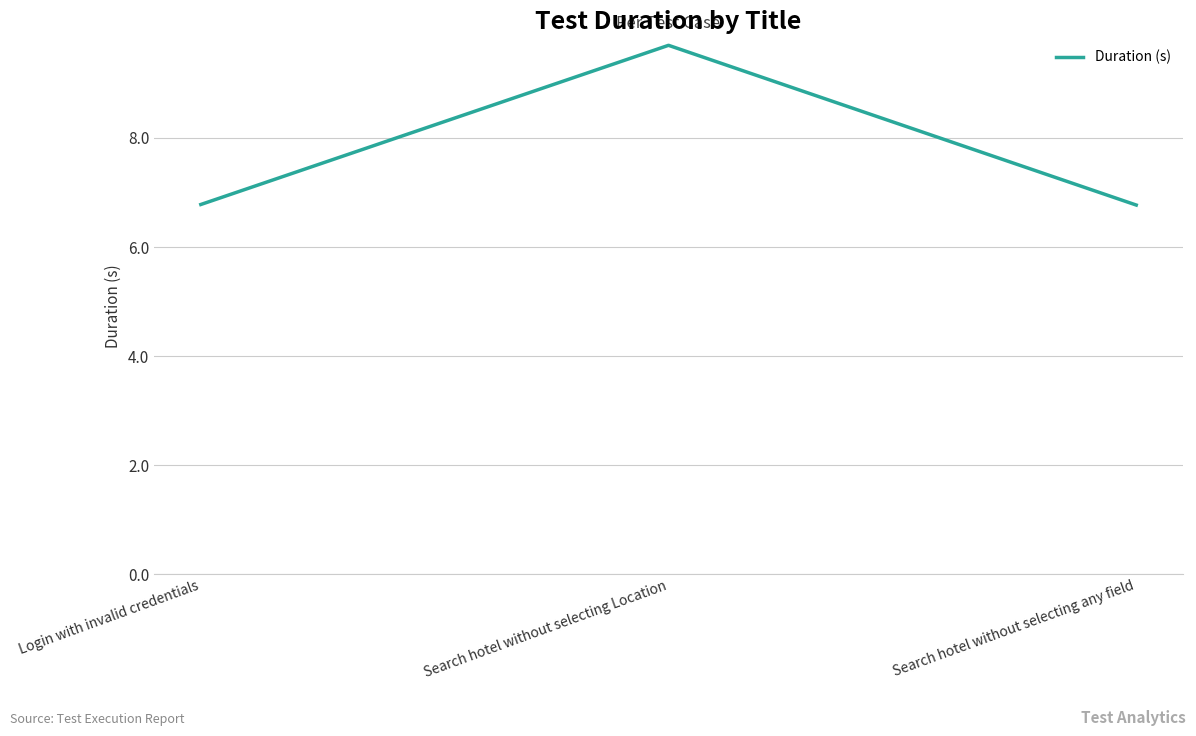

What is the smallest value displayed?

6.8